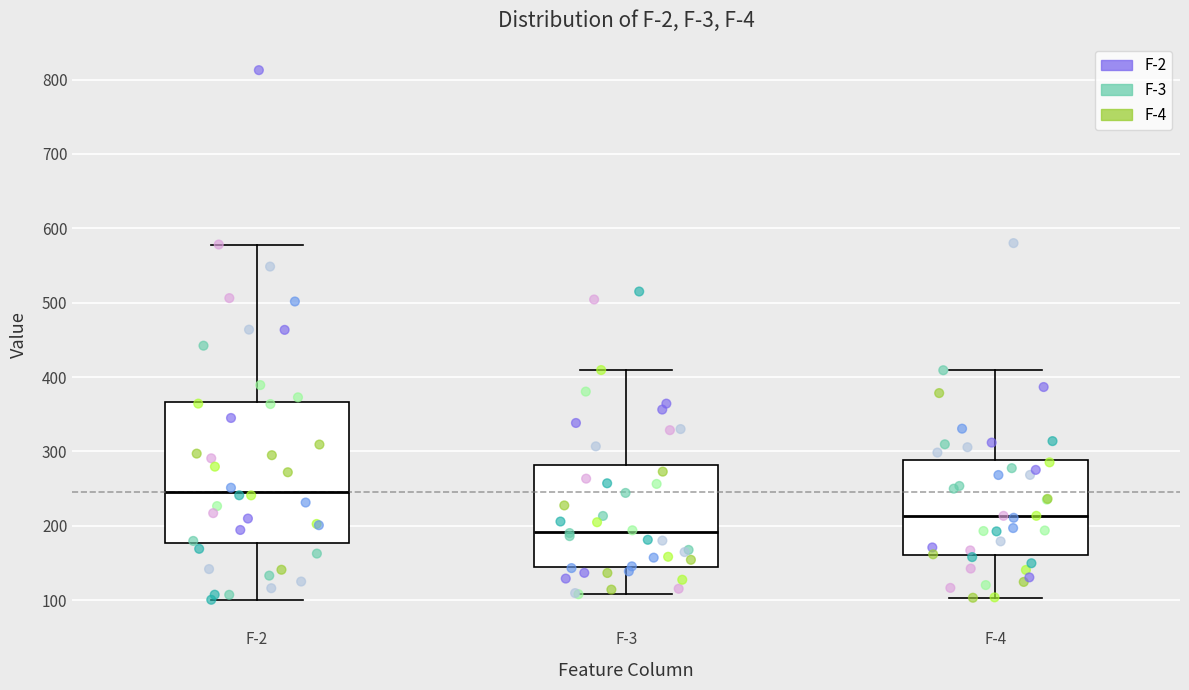

Where does the median line of the box for F-3 sit on the y-axis? The values are not printed on the chart, so give them approximately, as read against the axis.

190